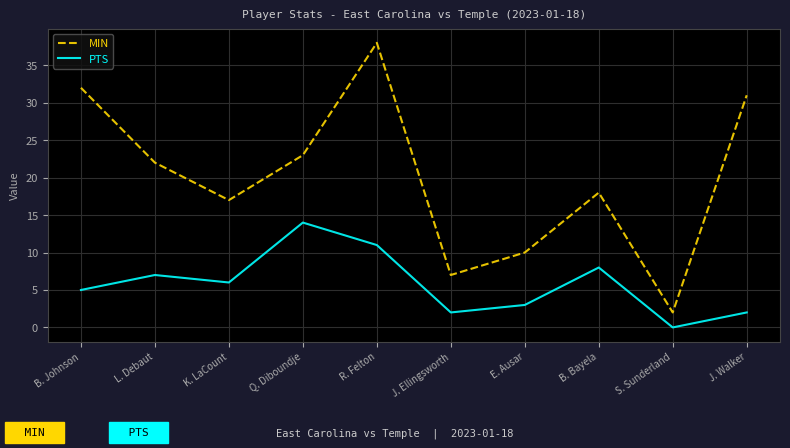

What is the difference between the PTS values at R. Felton and J. Ellingsworth?

9